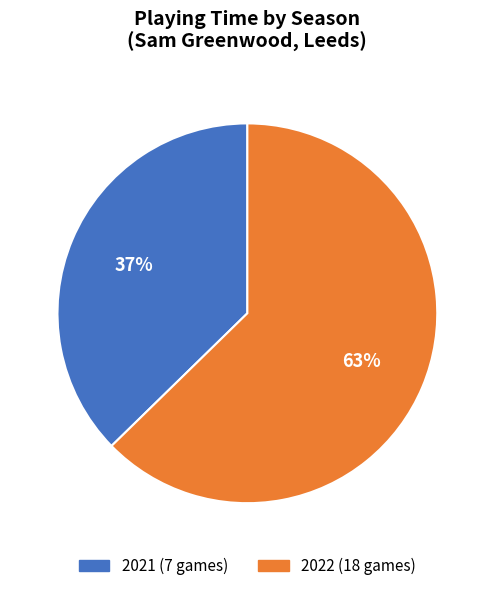

The 2021 (7 games) slice represents 37% of the pie. True or false?

True